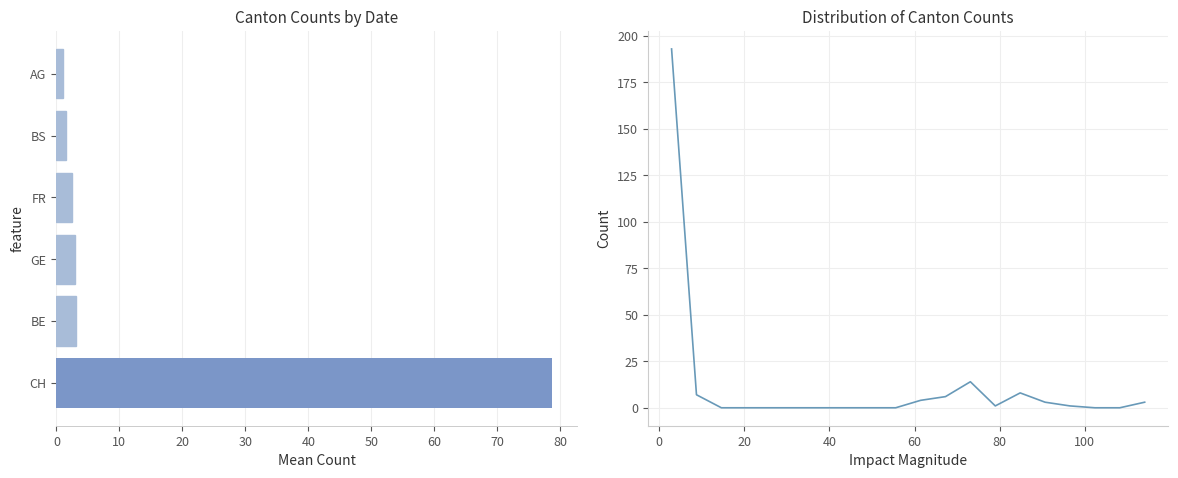

What are all the series names shown in the legend?

CH, GE, FR, BE, BS, AG